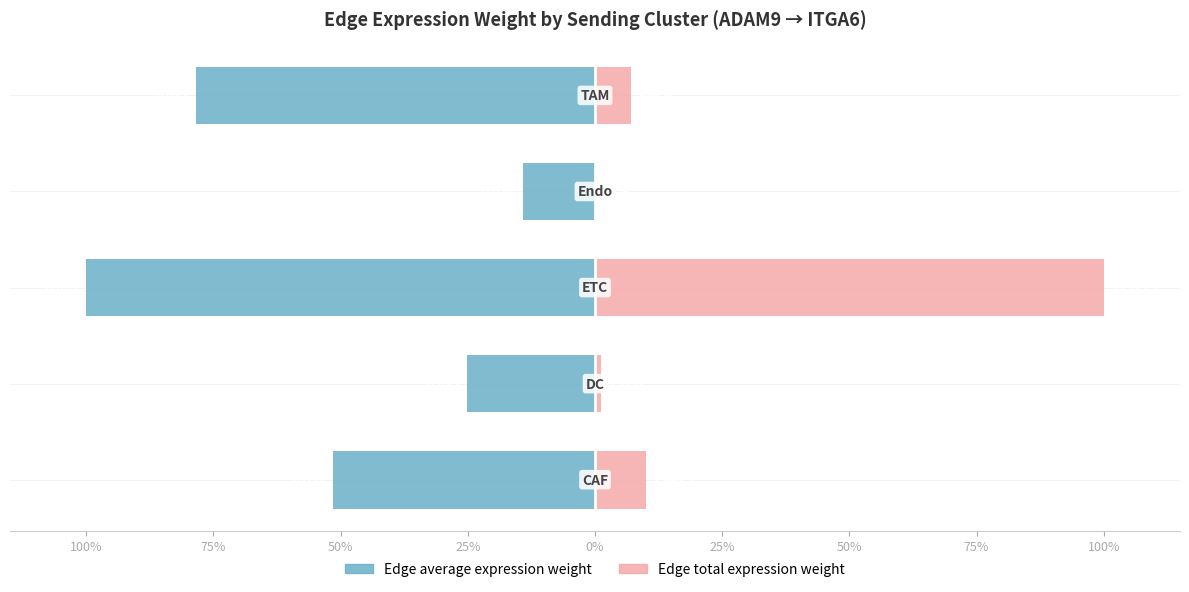

How many groups of bars are there?

5